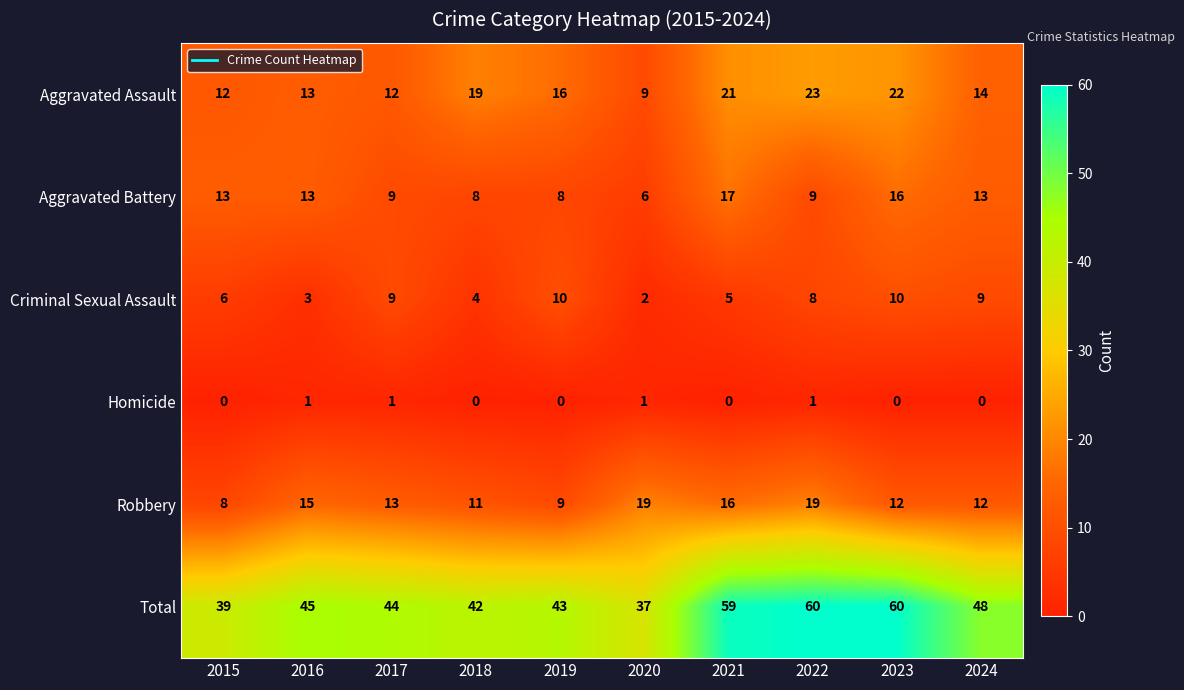

Count the number of data series in this chart.

6